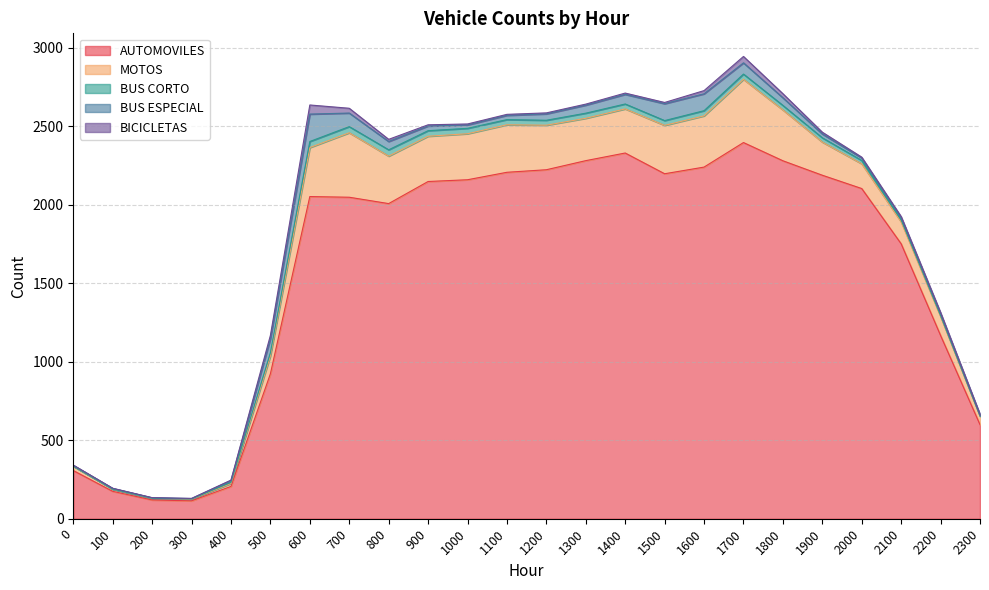

True or false: AUTOMOVILES and BICICLETAS intersect in this chart.

False